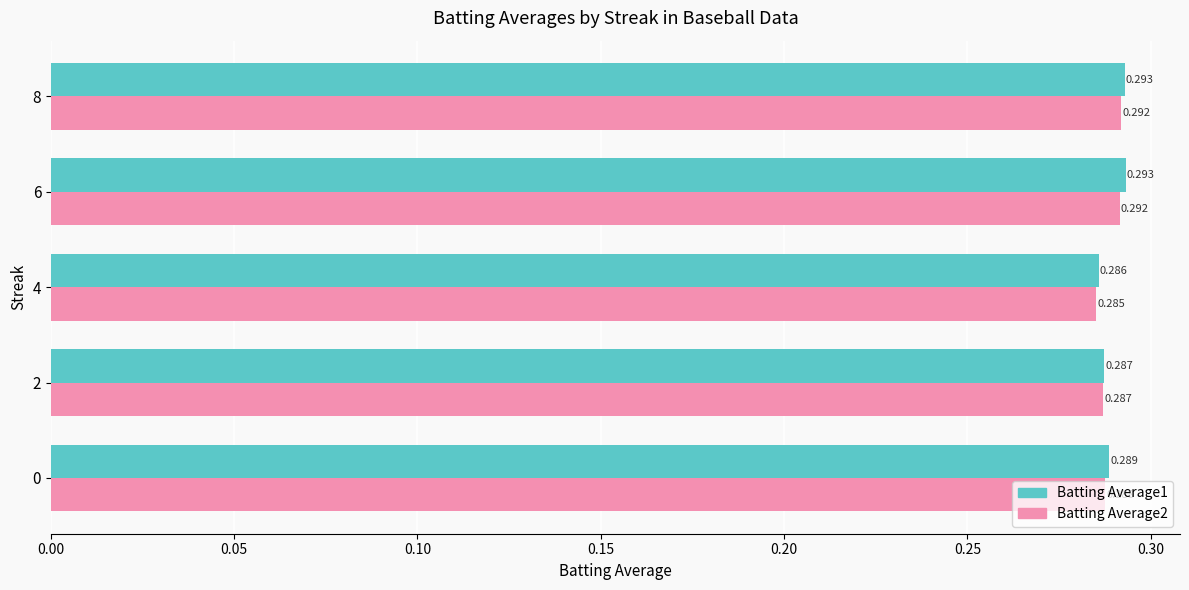

Is the value of Batting Average2 at 2 greater than the value of Batting Average1 at 8?

No